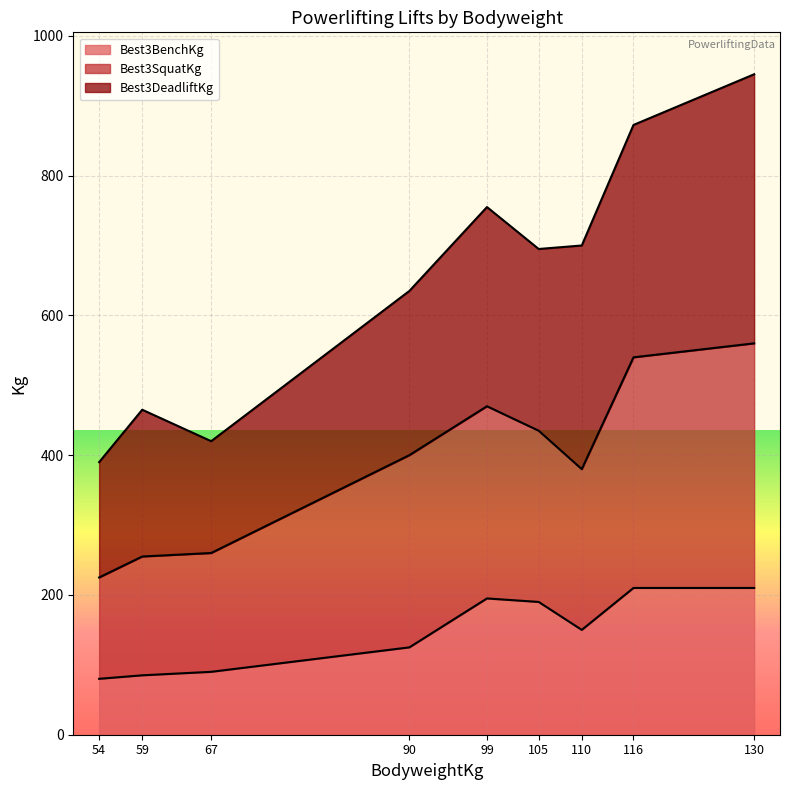

What is the total value across all series at 90?

635.0